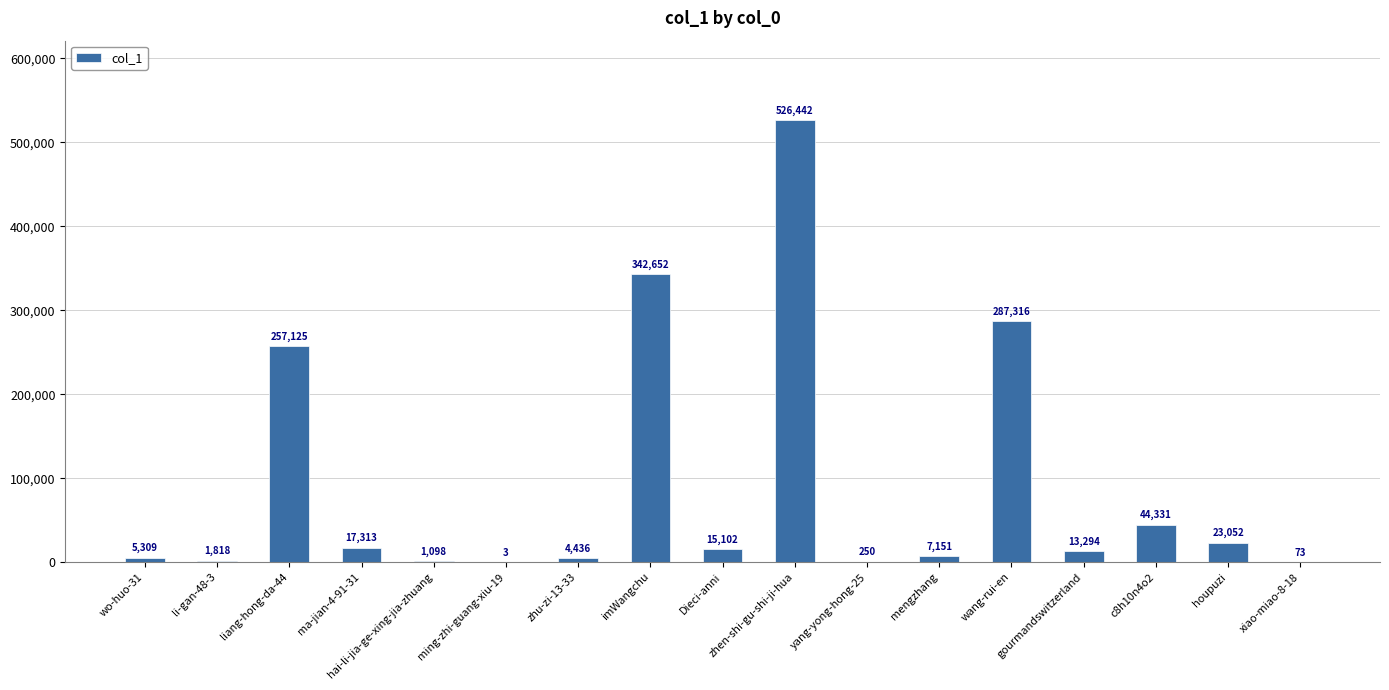

What is the maximum value shown in the chart?

526442